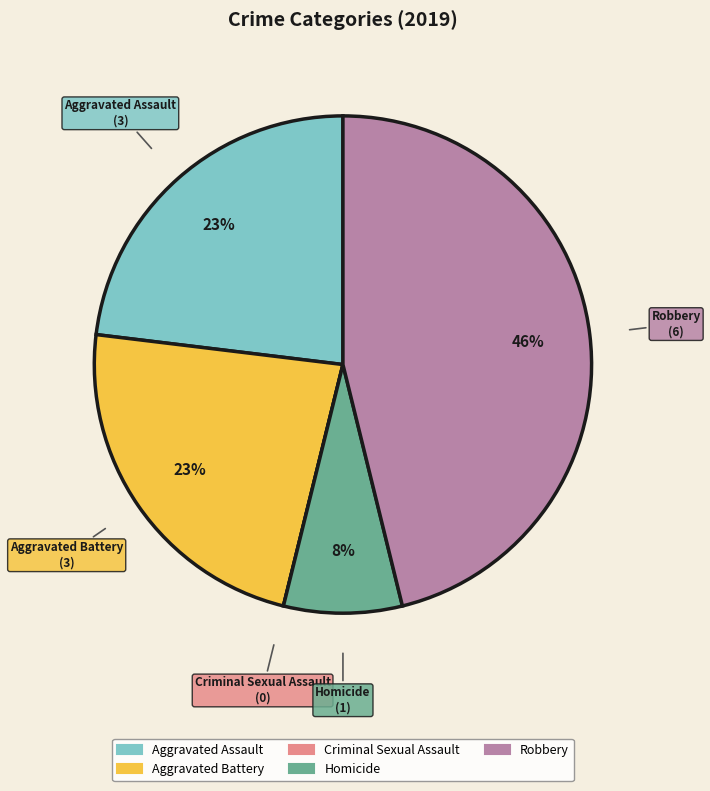

Which has a higher value, Robbery or Aggravated Battery?

Robbery